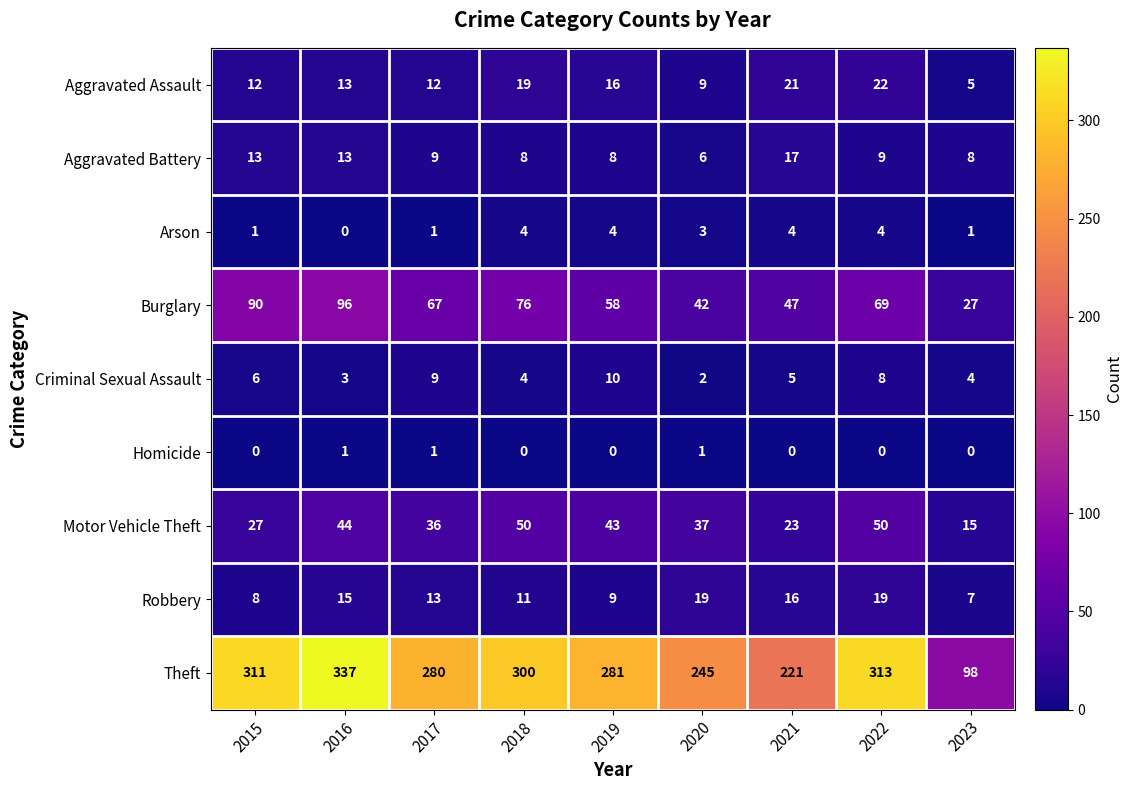

Rank the series by their maximum value, from highest to lowest.

Theft, Burglary, Motor Vehicle Theft, Aggravated Assault, Robbery, Aggravated Battery, Criminal Sexual Assault, Arson, Homicide